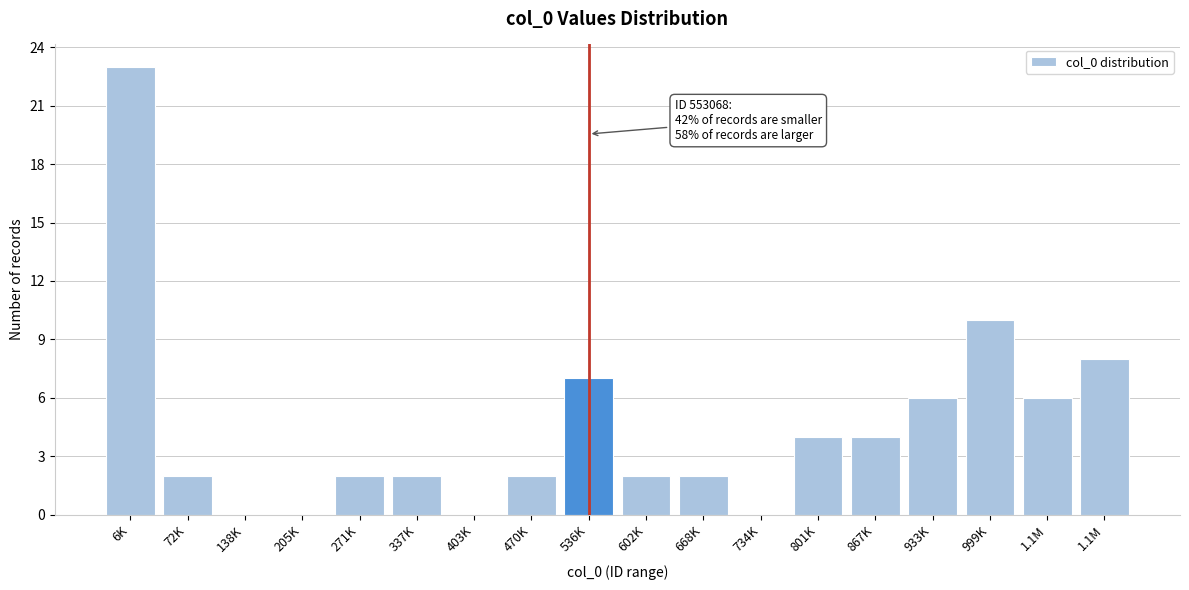

How many distinct data groups are displayed?

1